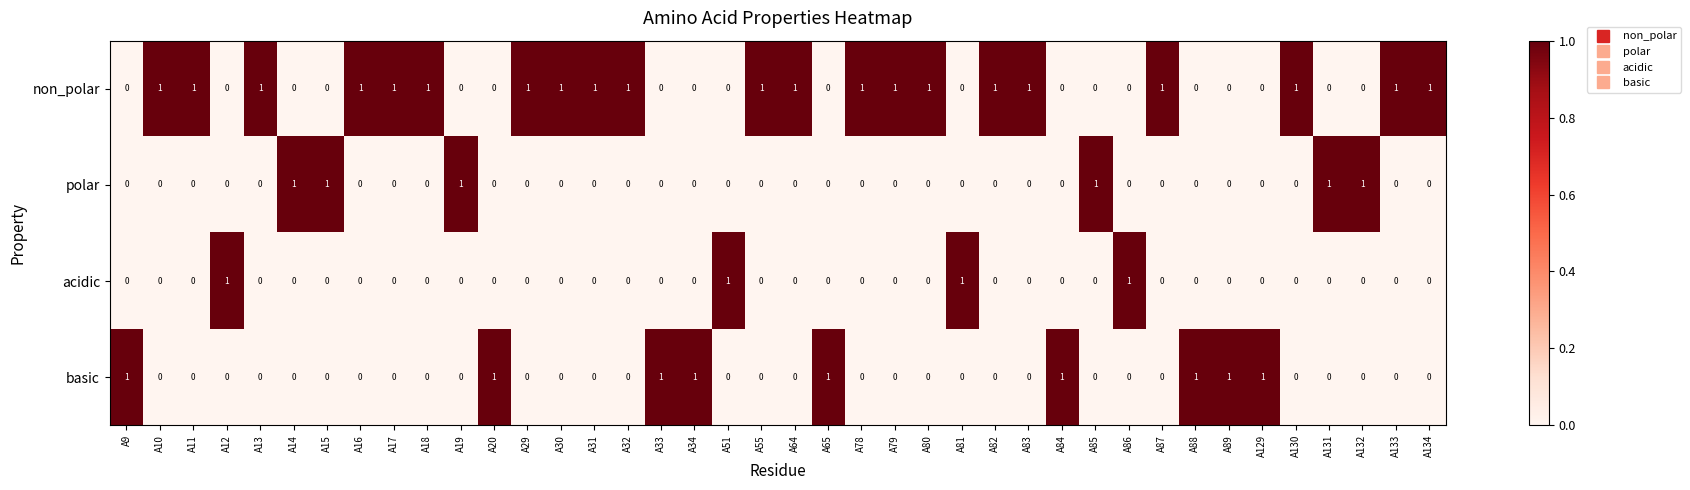

How many data points does each series have?

40